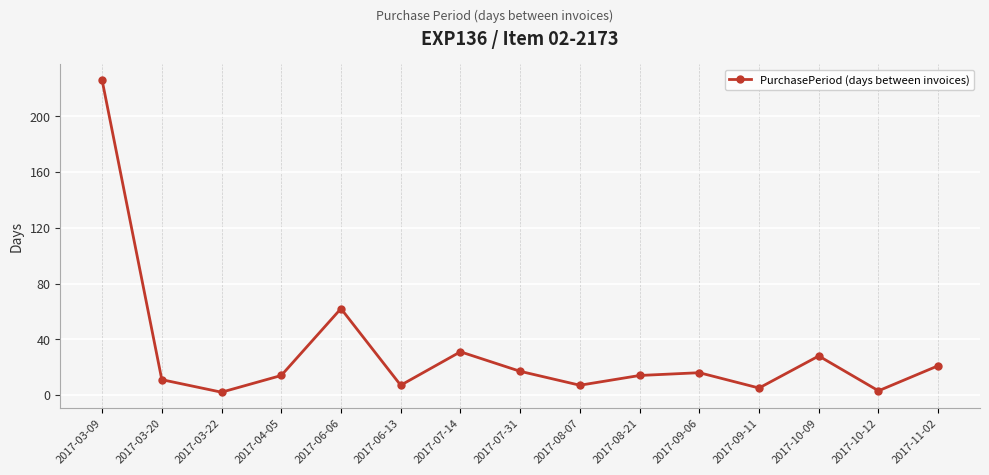

What is the maximum value shown in the chart?

226